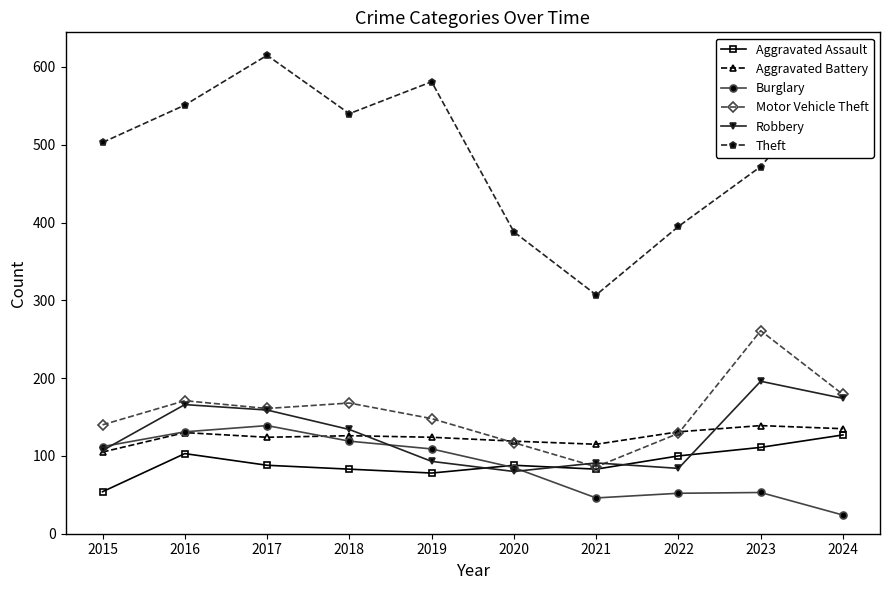

What is the highest value of the Robbery series?

196